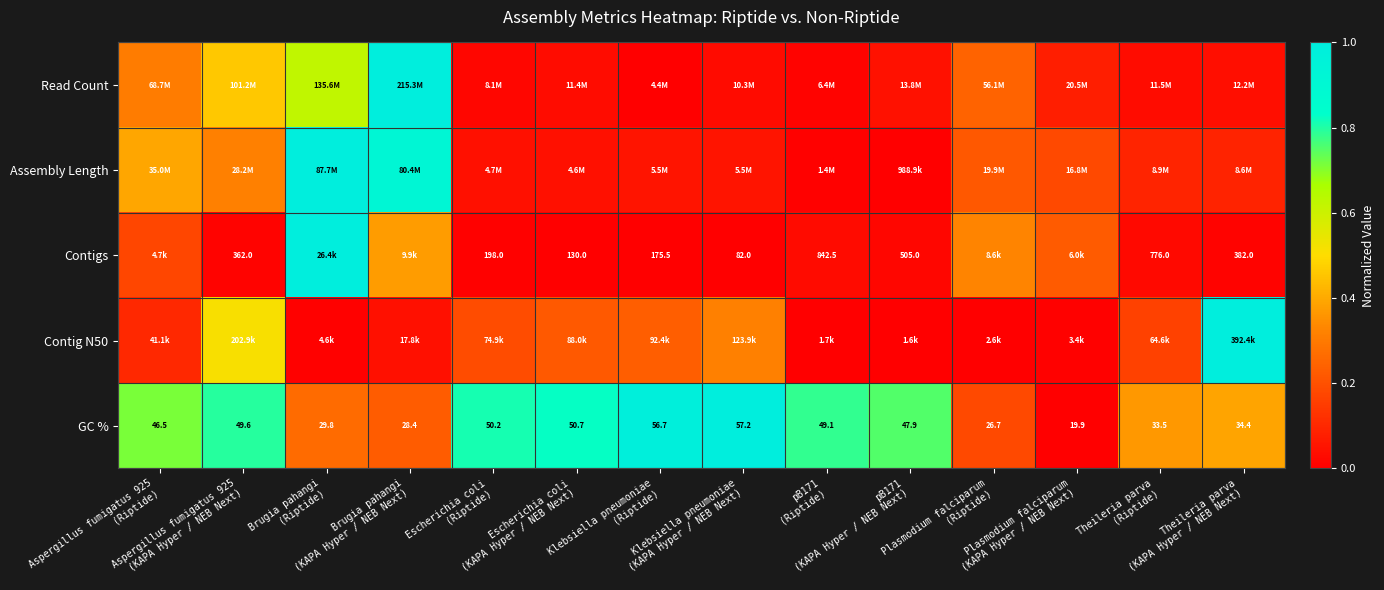

How many values in the GC % series are below 47?

7